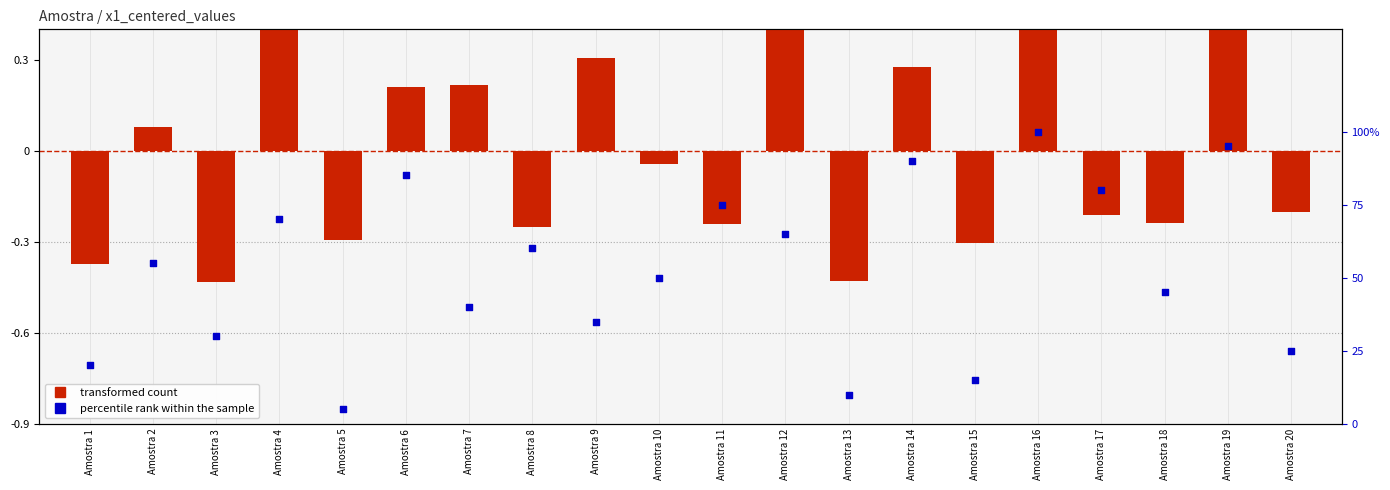

At which category is the sum across all series the highest?

Amostra 19